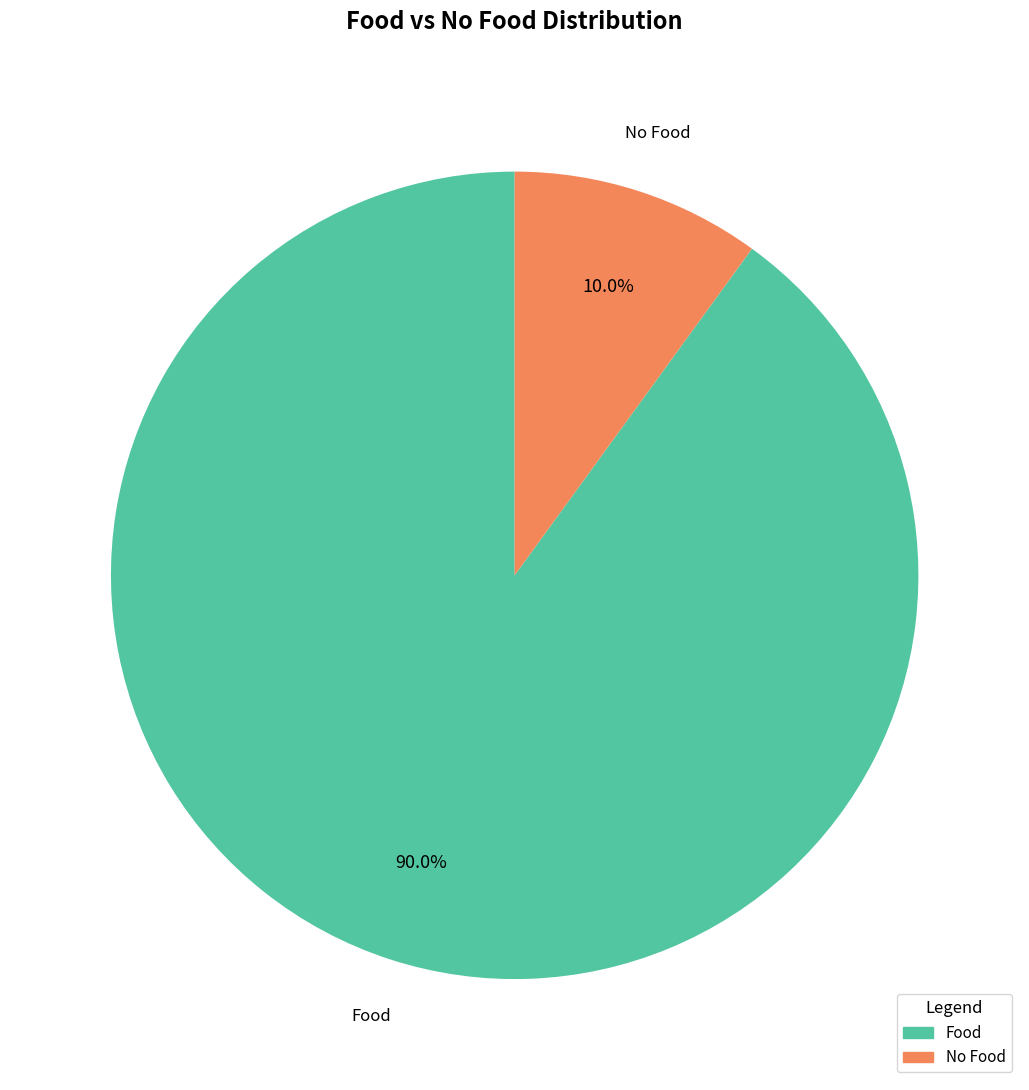

Do Food and No Food together represent more than half of the pie?

Yes